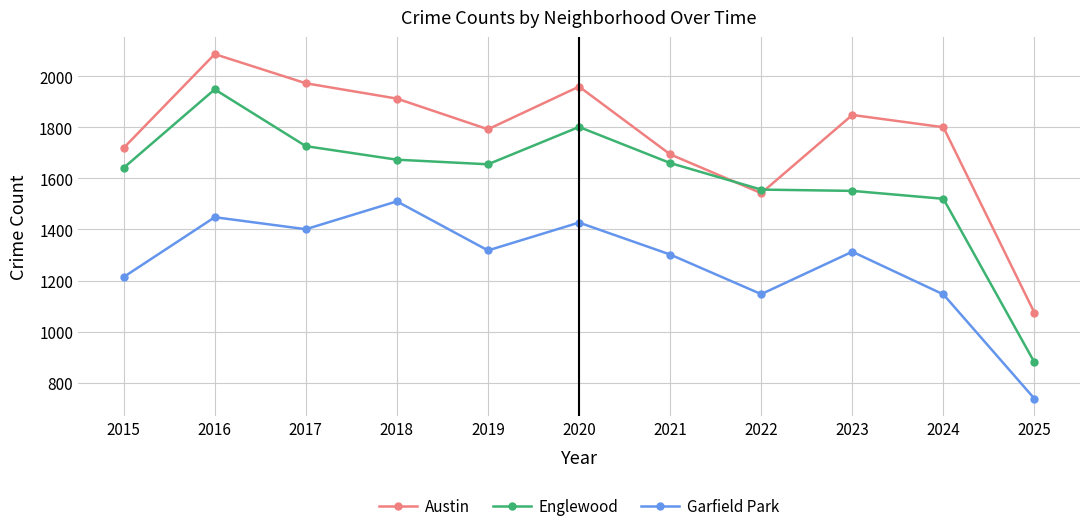

The Garfield Park series shows 1313 at 2023. True or false?

True